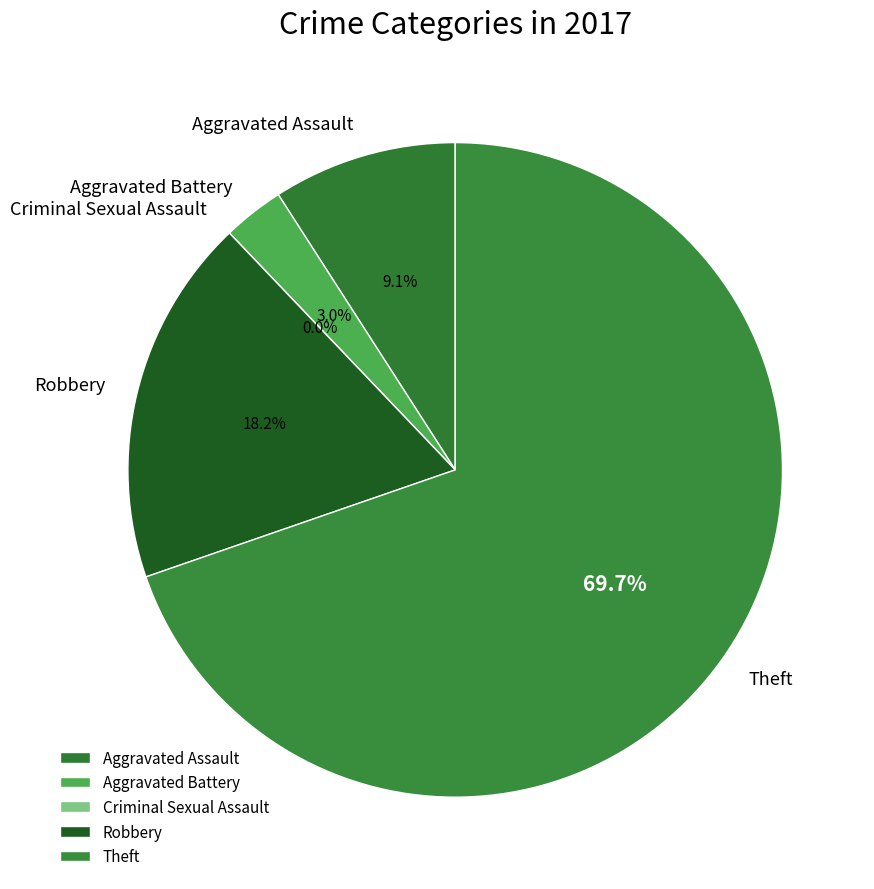

To the nearest percent, what is the combined percentage of Criminal Sexual Assault and Robbery?

18%